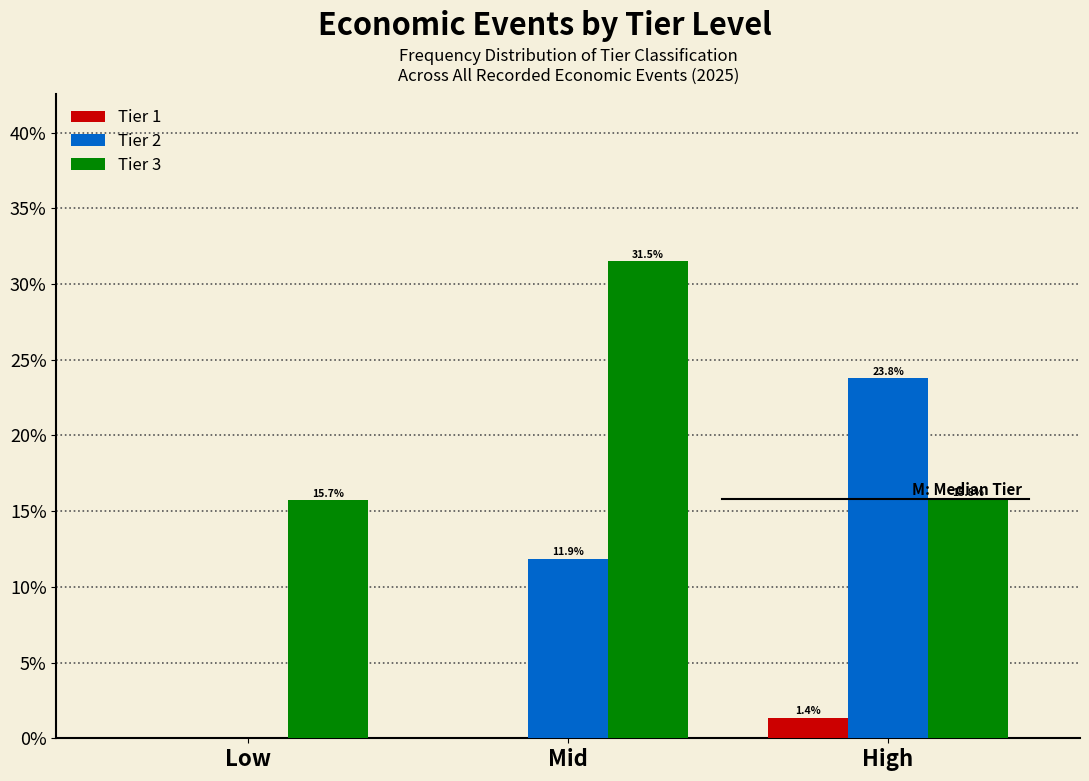

Reading left to right, transcribe all the data shown in this chart.

Tier 1: Low=0.0	Mid=0.0	High=1.4
Tier 2: Low=0.0	Mid=11.9	High=23.8
Tier 3: Low=15.7	Mid=31.5	High=15.8